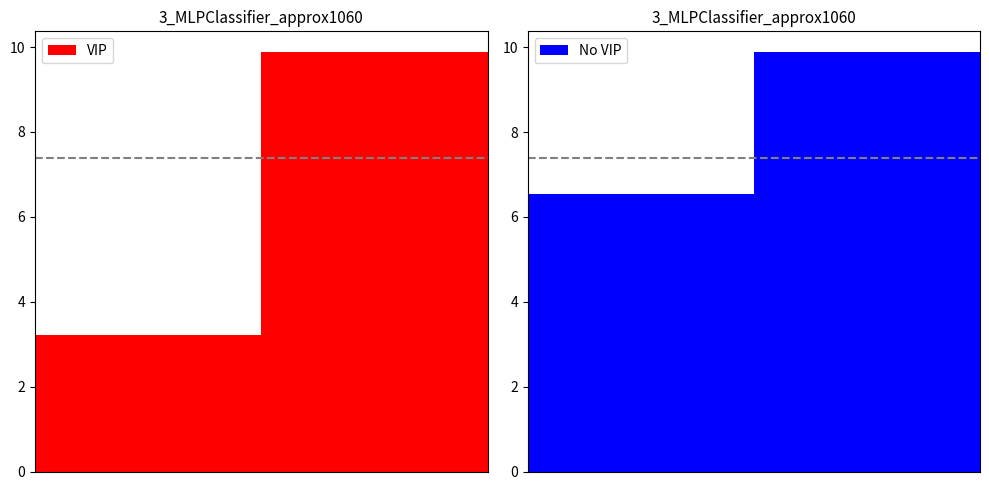

What is the average value of the VIP series?

6.5